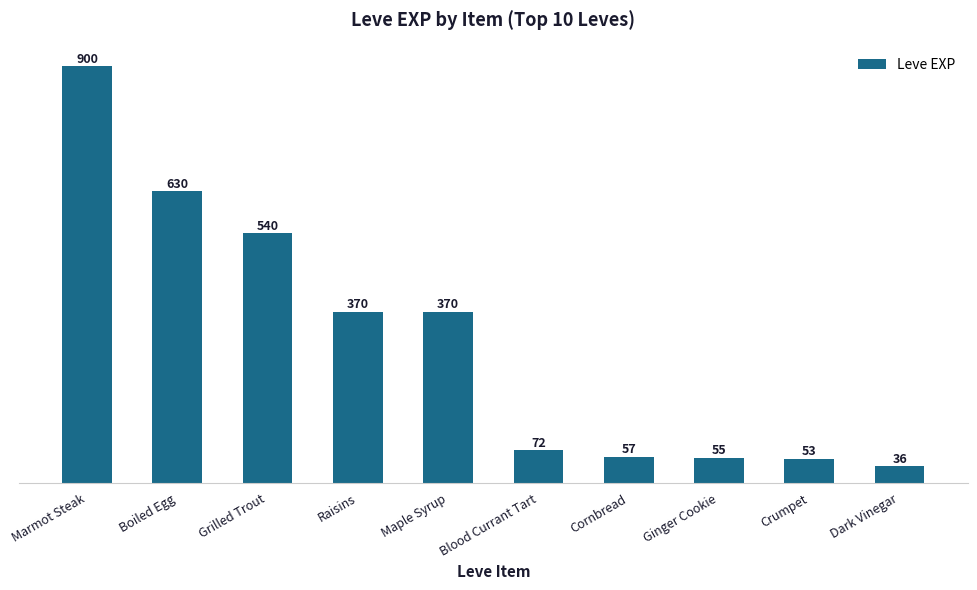

True or false: the data shows 55 at Ginger Cookie.

True